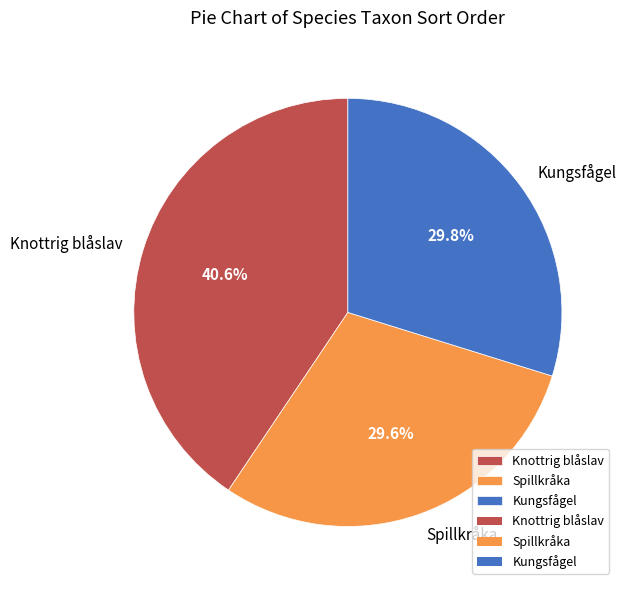

Combined, what portion of the pie is Knottrig blåslav and Kungsfågel?

70.4%